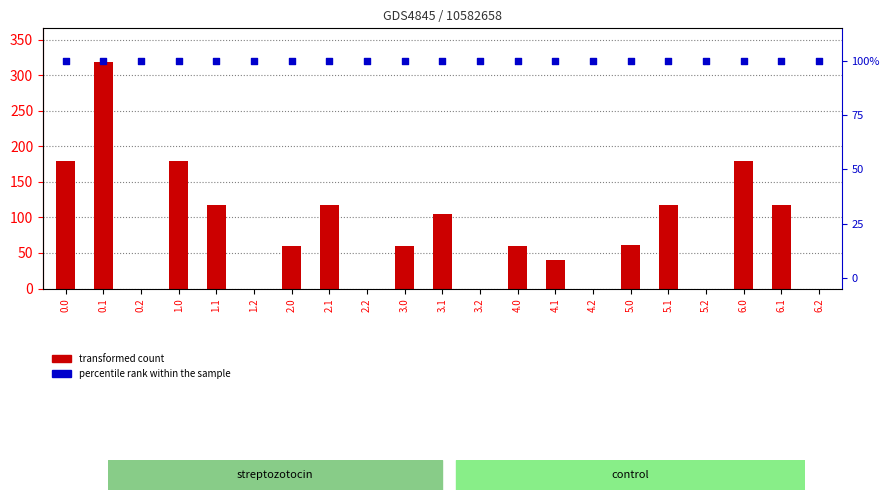

What are all the series names shown in the legend?

transformed count, percentile rank within the sample